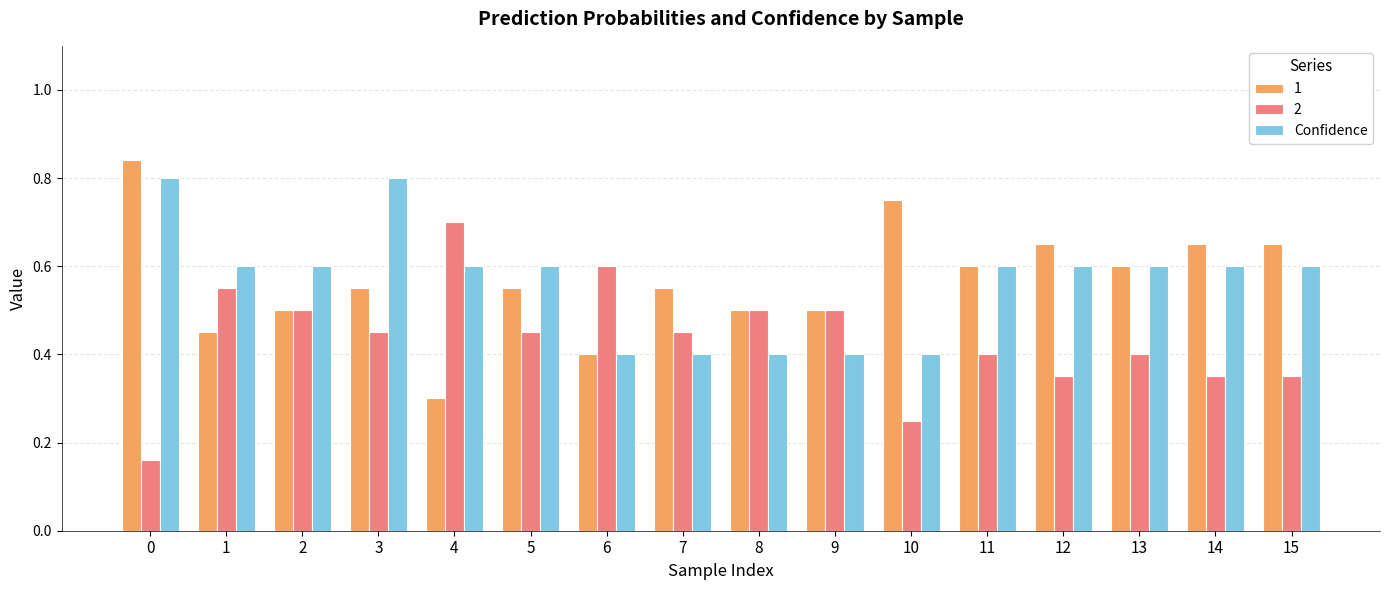

Is it true that 1 equals 0.6 at 7?

True